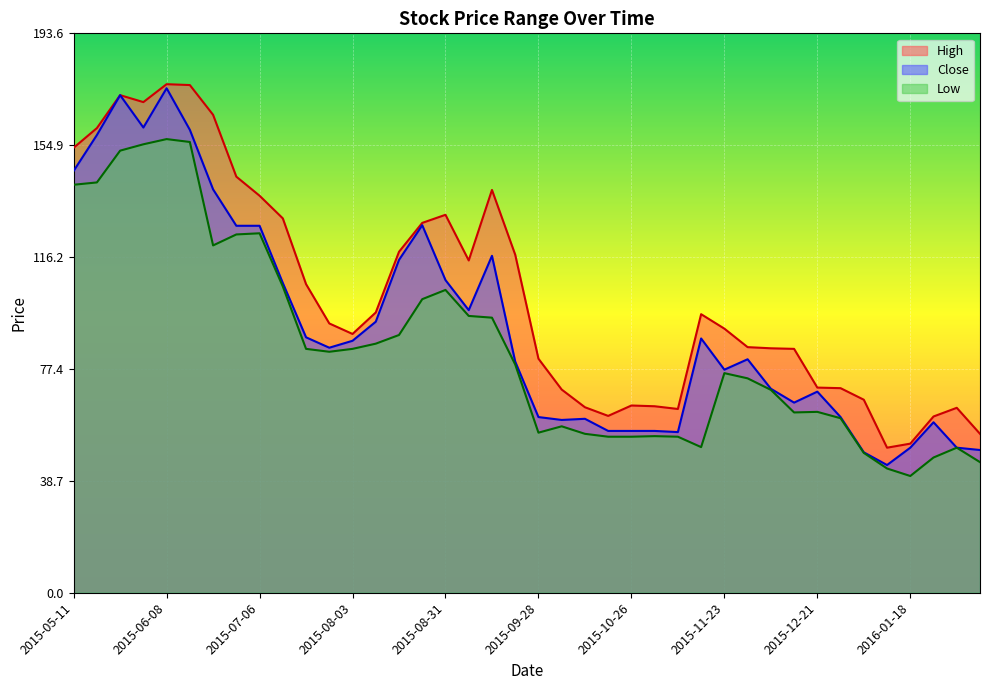

At 2016-01-25, list the series in order from largest to smallest.

High, Close, Low